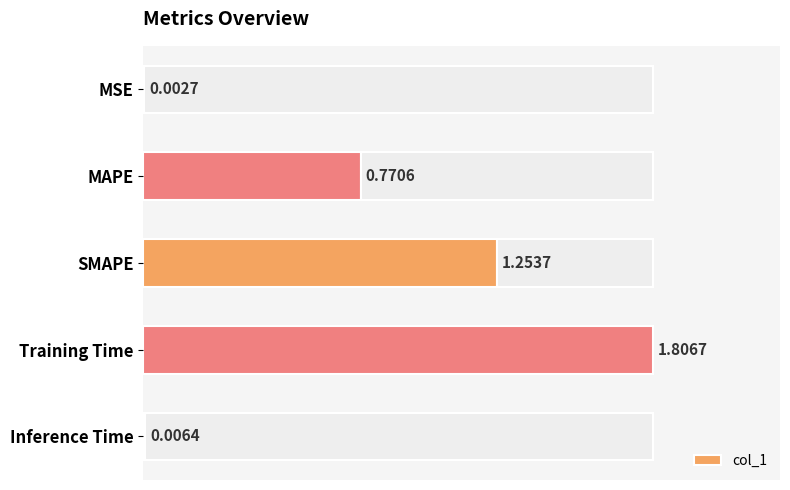

Are the bars horizontal?

Yes